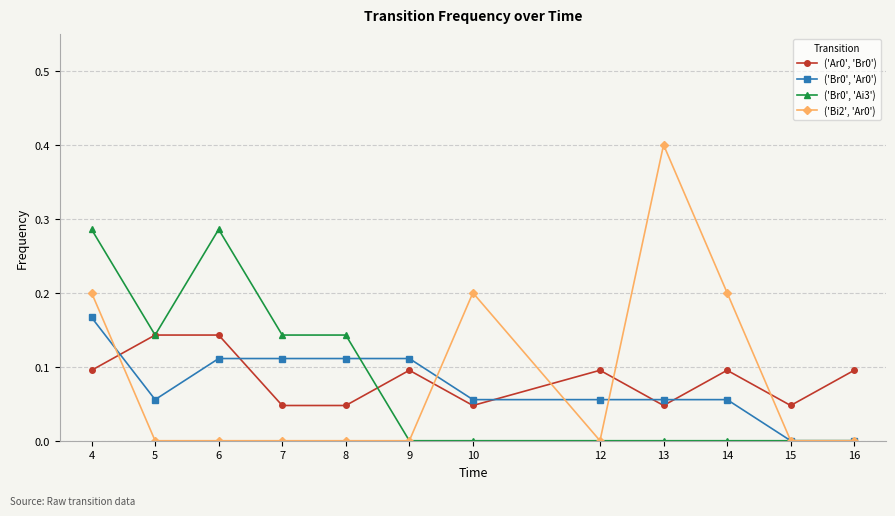

How many ('Bi2', 'Ar0') values are between 0 and 1?

12